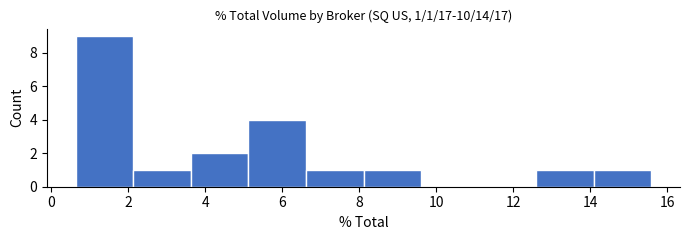

Over which range of the x-axis is the bar tallest?

0.6 to 2.2